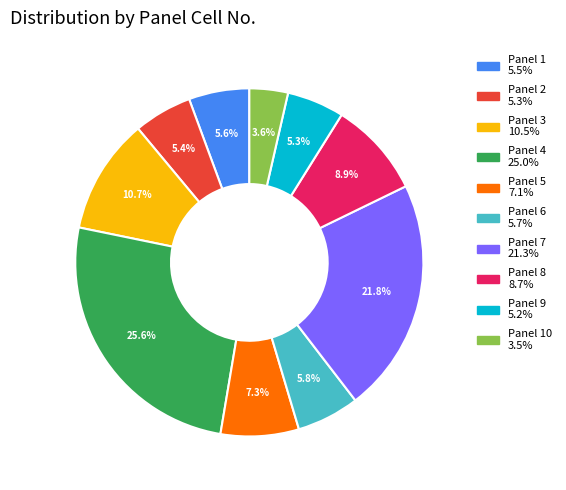

Does any single category account for the majority?

No